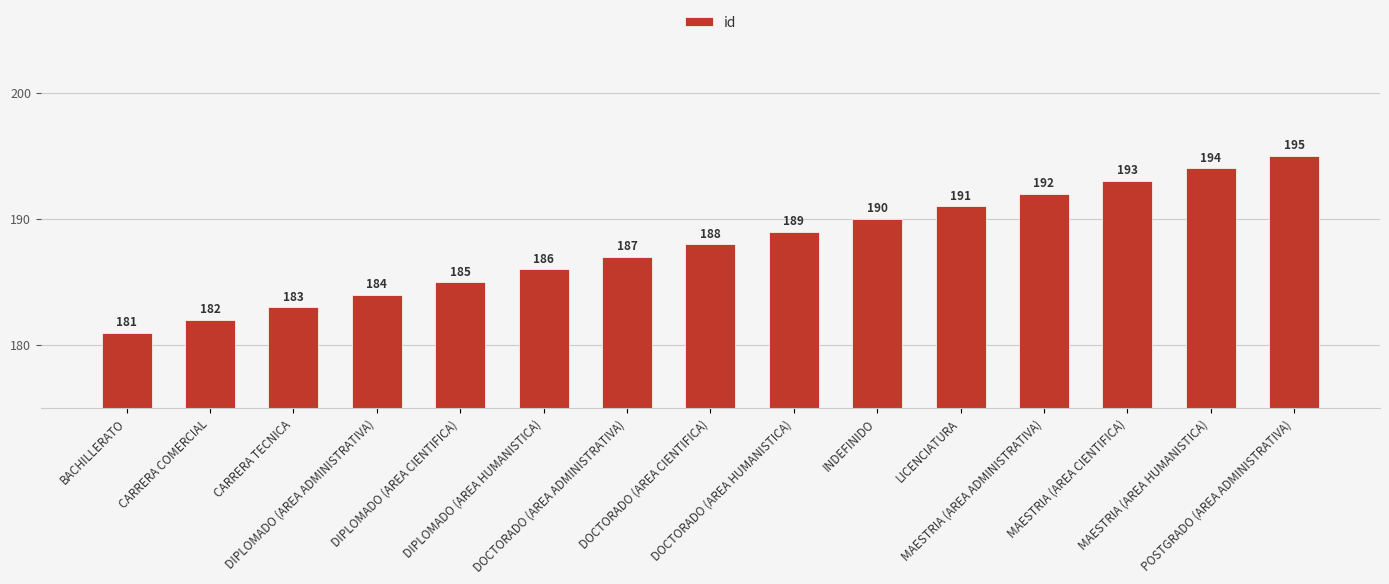

Which has a higher value, BACHILLERATO or DOCTORADO (AREA HUMANISTICA)?

DOCTORADO (AREA HUMANISTICA)